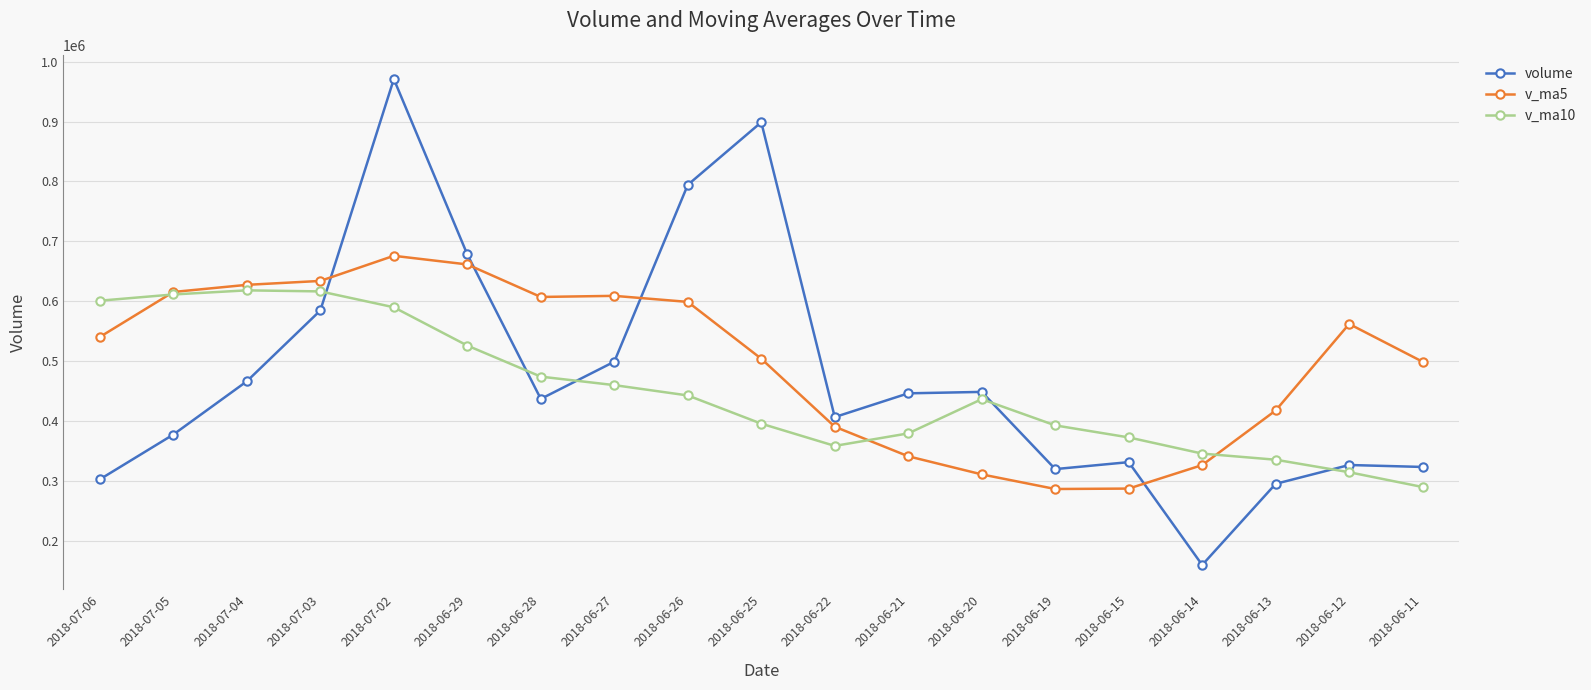

Count the number of categories in the chart.

19